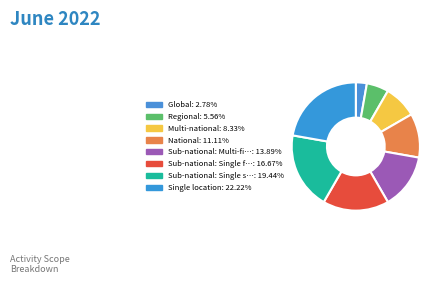

Count the number of slices in the pie.

8